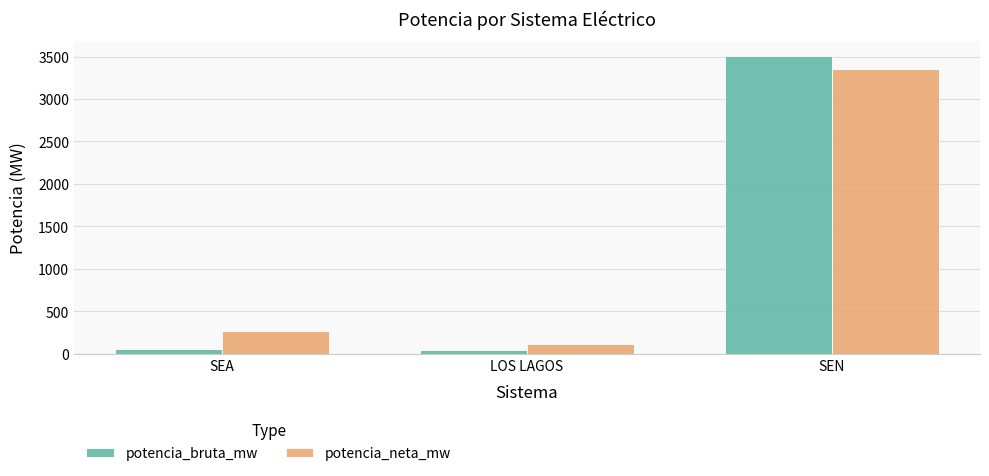

What is the label of the 2nd bar from the left?

LOS LAGOS